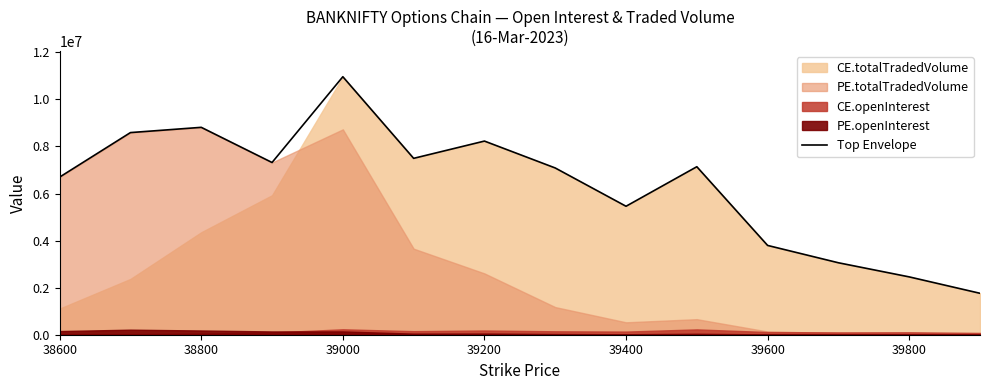

What is the minimum value for Top Envelope?

1760678